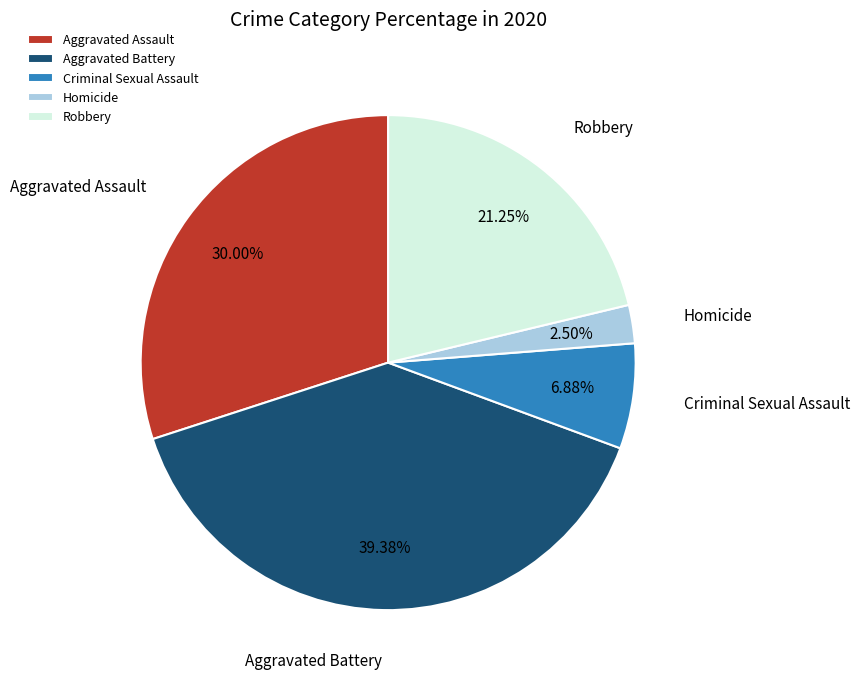

What portion of the pie excludes Aggravated Assault?

70.0%